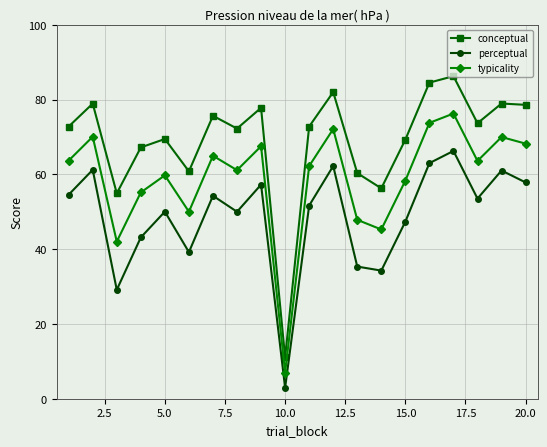

How many interior local valleys does the conceptual series have?

6